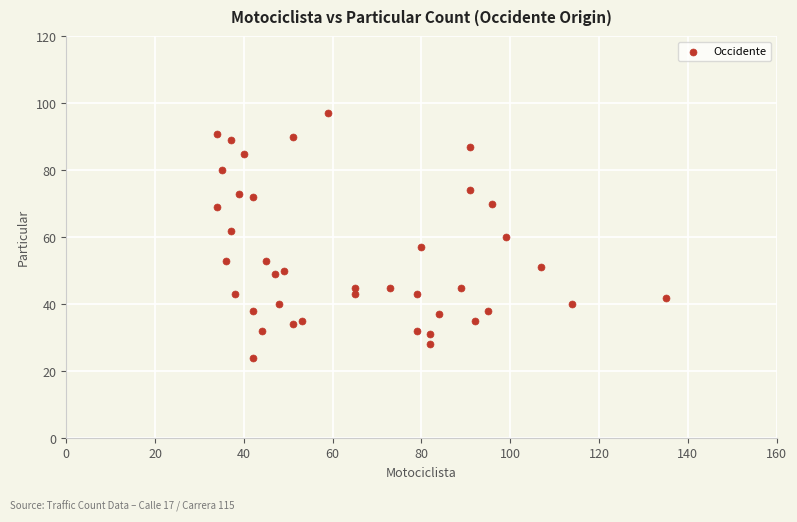

What is the range of X values (max minus min)?

101